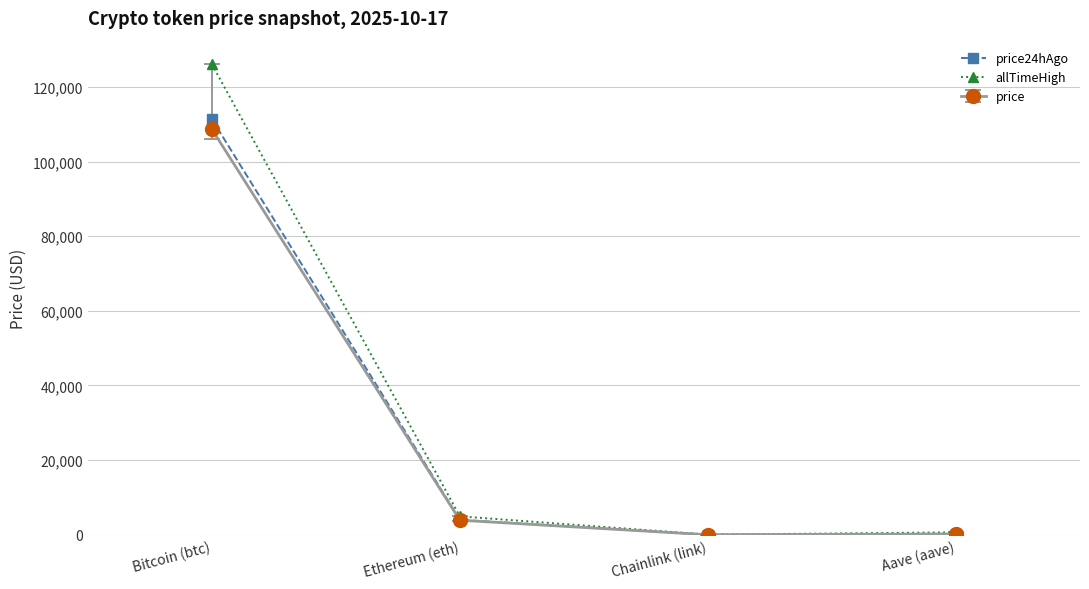

What is the value of the allTimeHigh point at the 4th from the left?

661.7